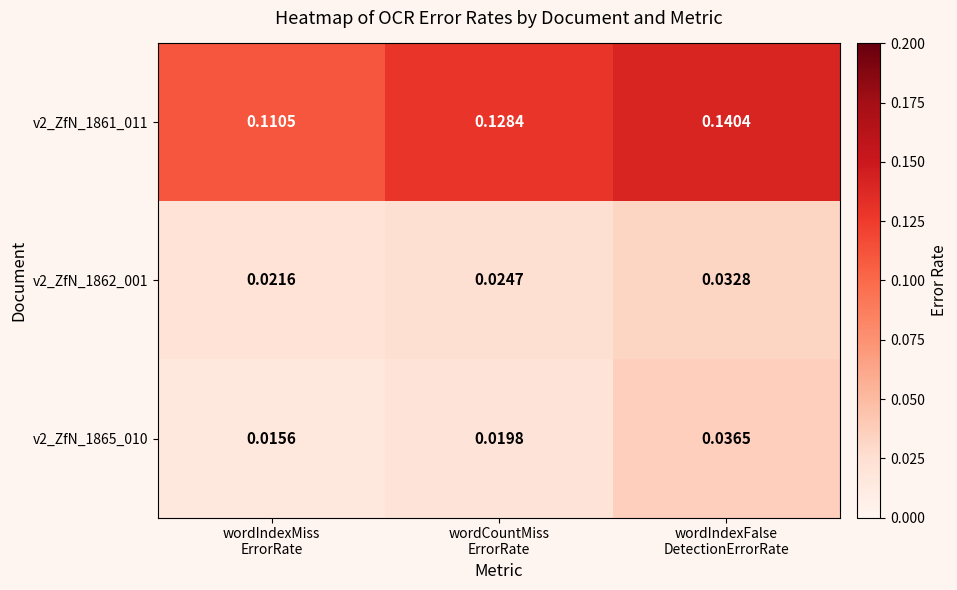

How many distinct data groups are displayed?

3